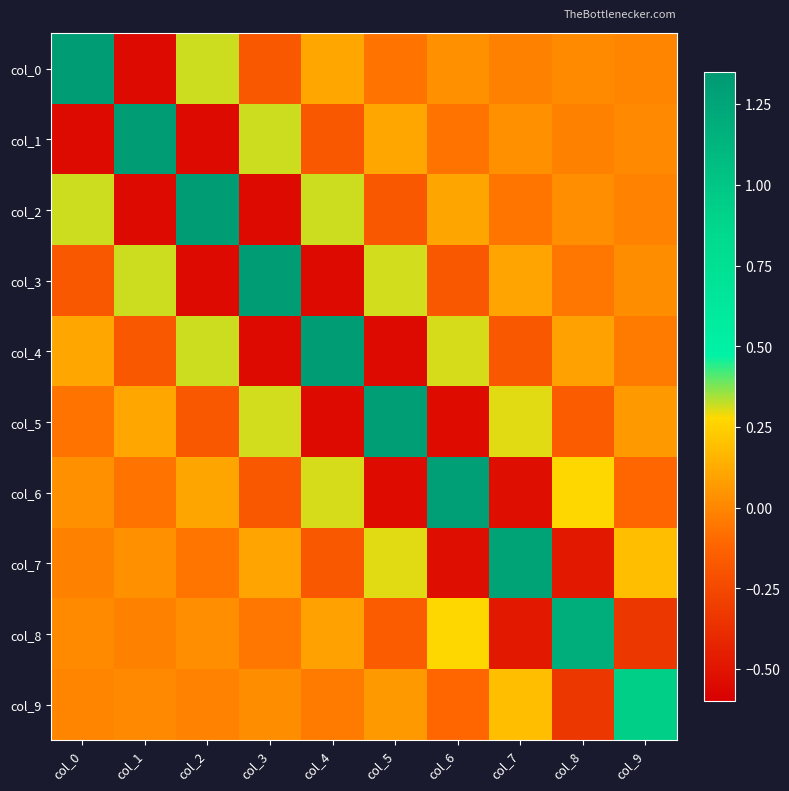

How many categories are shown in the chart?

10